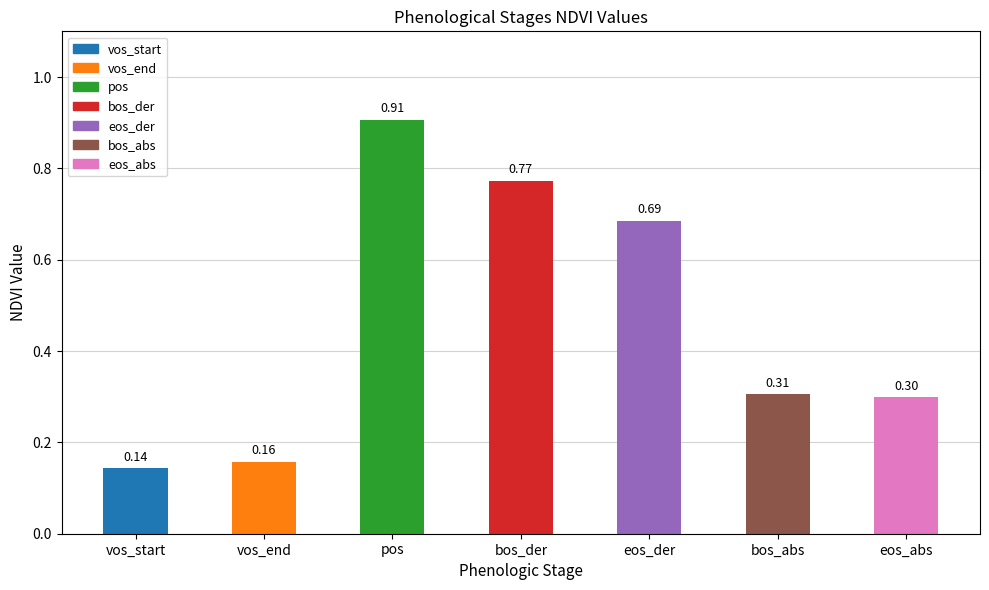

What is the average value?

0.5